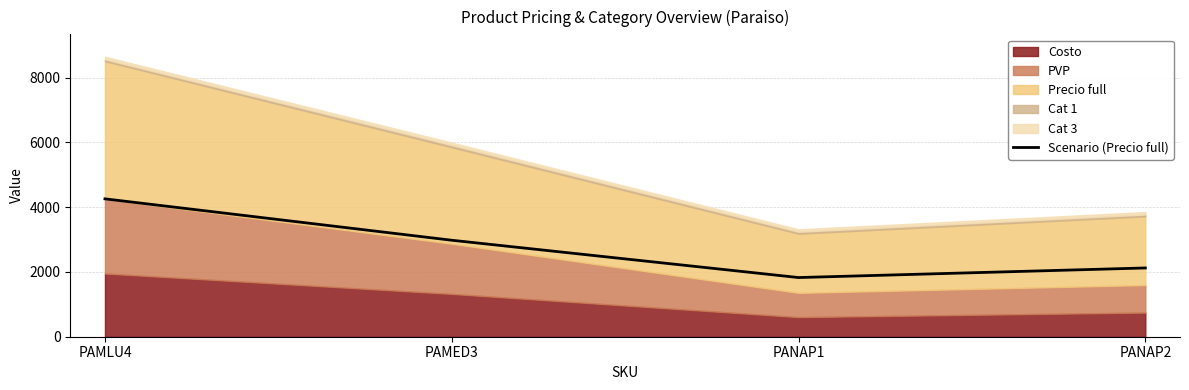

What position from the right is PAMLU4?

4